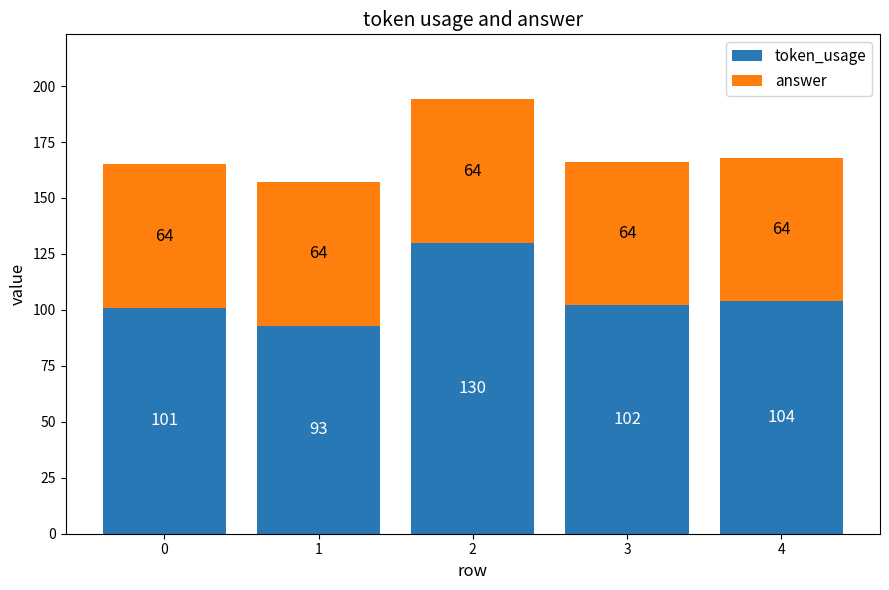

Reading right to left, what are the values for token_usage?

104	102	130	93	101